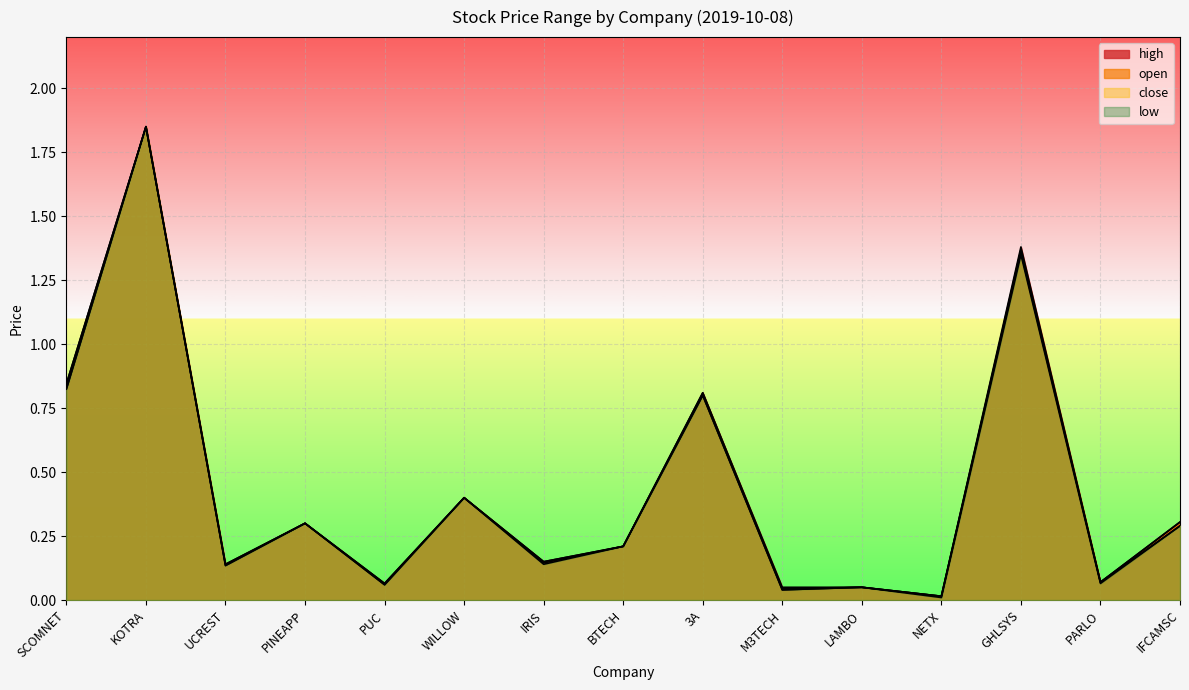

What position from the right is BTECH?

8